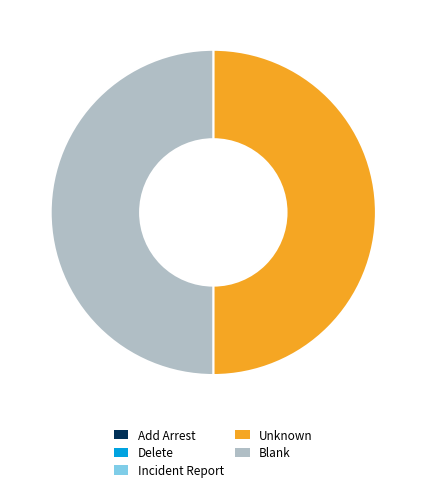

True or false: Blank accounts for 62% of the total.

False